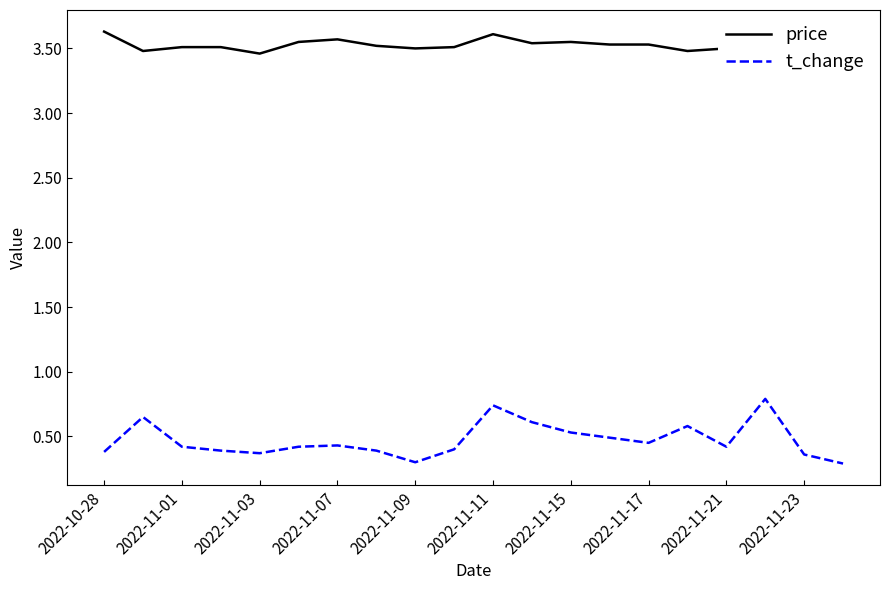

What is the sum of all price values?

70.5